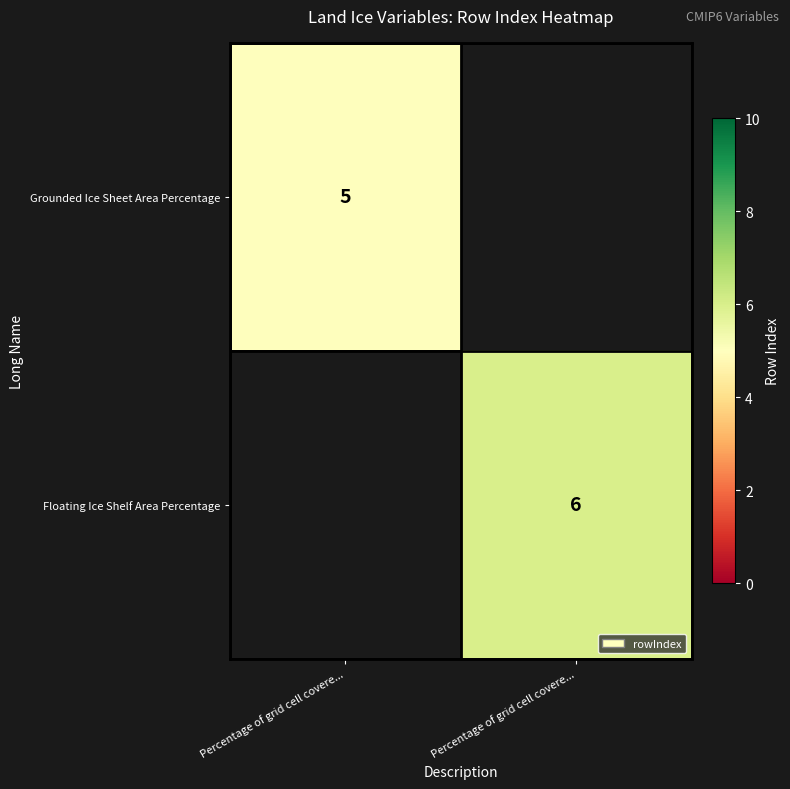

Rank the categories by Grounded Ice Sheet Area Percentage value from highest to lowest.

Percentage of grid cell covere..., Percentage of grid cell covere...